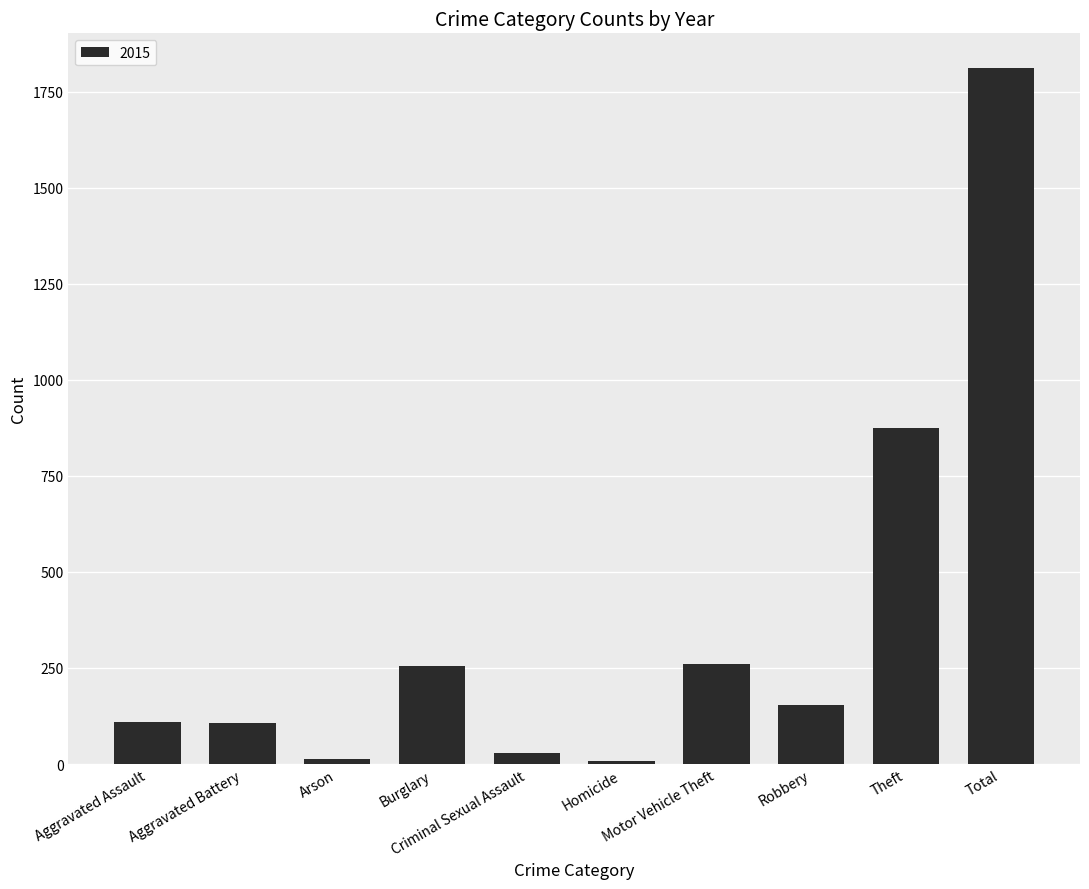

What is the sum of all values?

3622